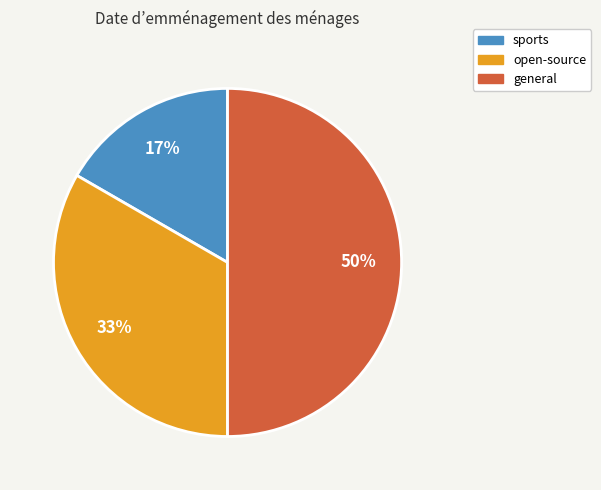

Count the number of slices in the pie.

3